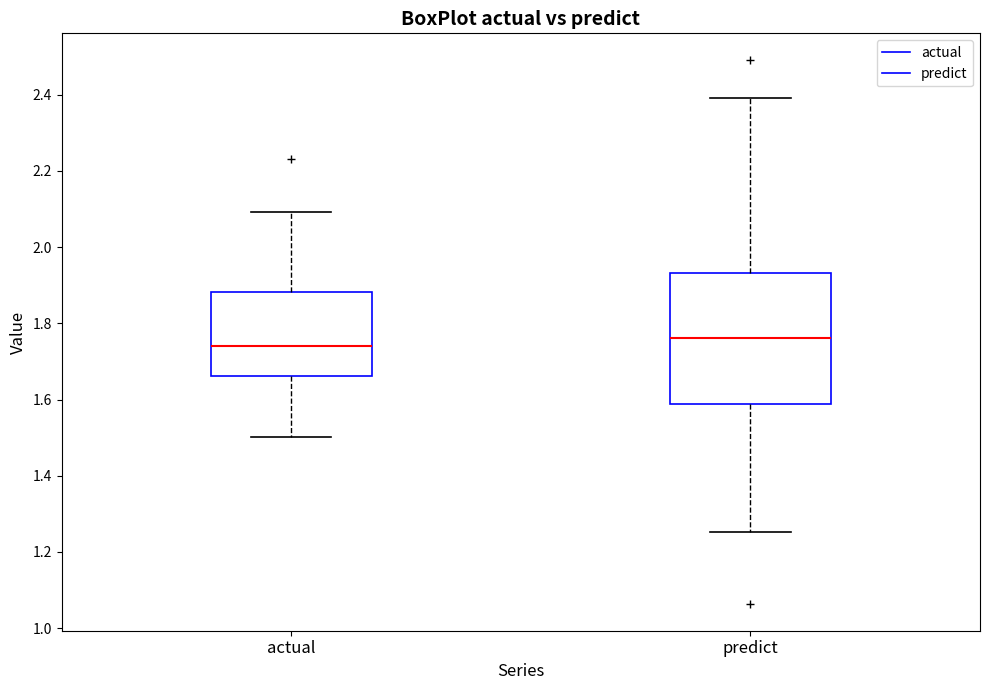

Reading left to right, transcribe this box plot: for each box, give where its median line is, the range the box spans, and where its two whiskers end, as read against the y-axis. The values are not printed on the chart, so give them approximately, as read against the axis.

actual: median 1.74, box 1.66 to 1.88, whiskers 1.50 to 2.10
predict: median 1.76, box 1.58 to 1.94, whiskers 1.26 to 2.40